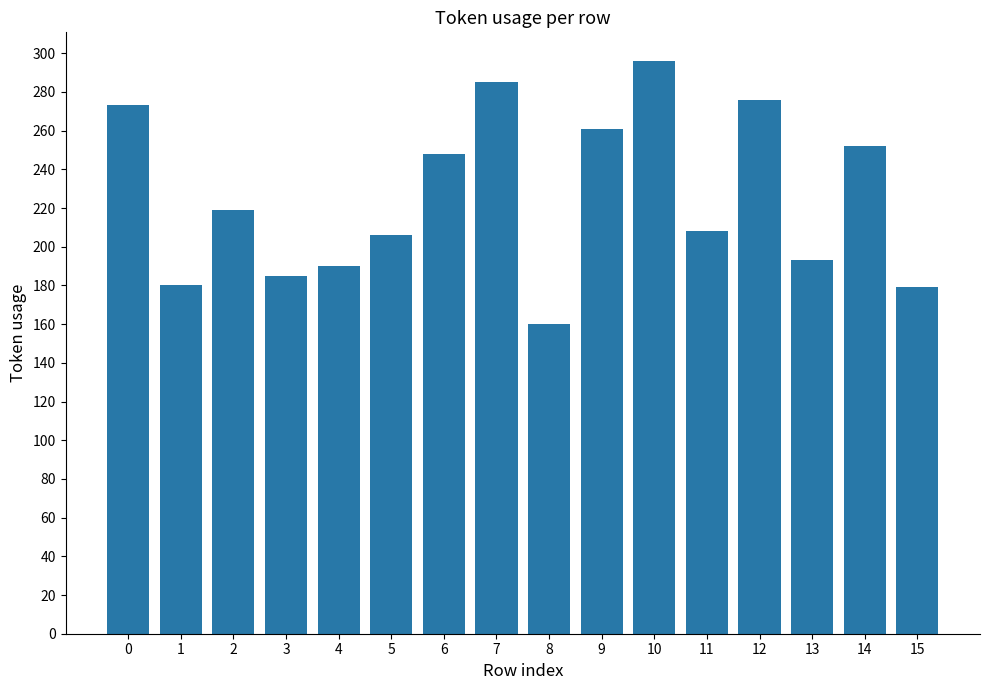

What is the sum of all values?

3611